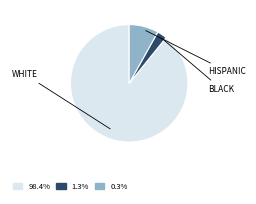

Does any single category account for the majority?

Yes